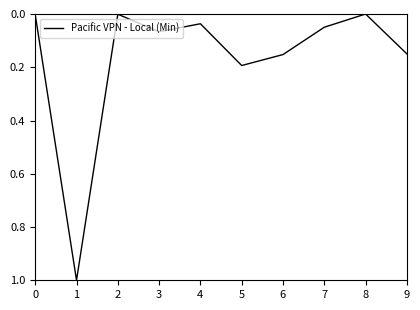

What is the change in value from 5 to 8?

-0.2